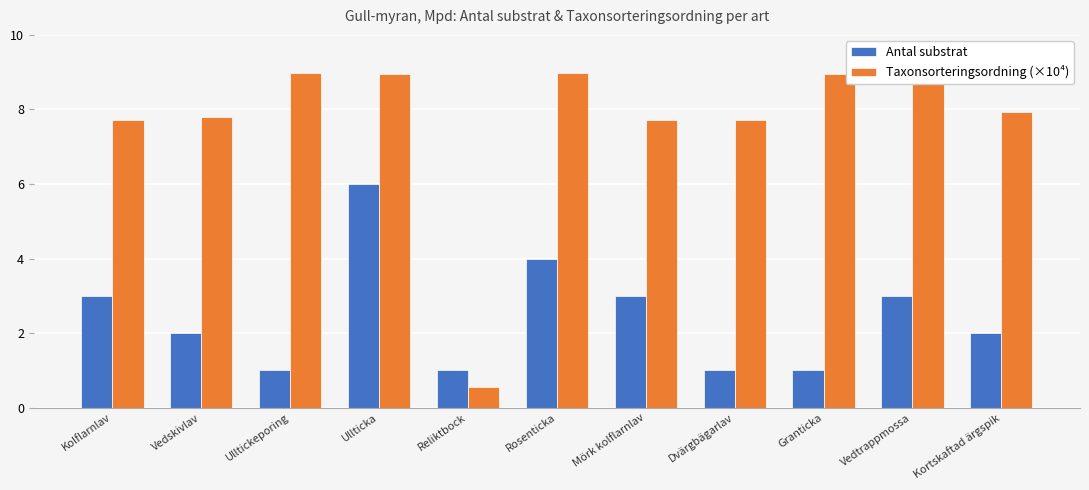

What value does the Antal substrat series have at Kolflarnlav?

3.0